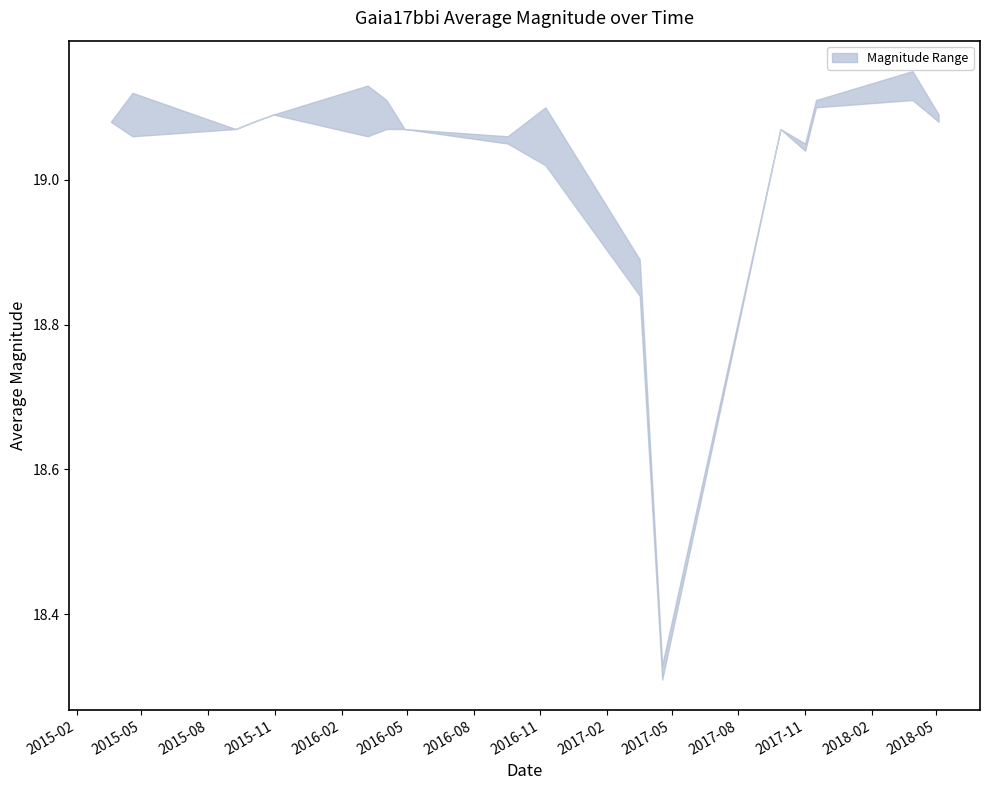

What is the average value of the lower series?

19.0